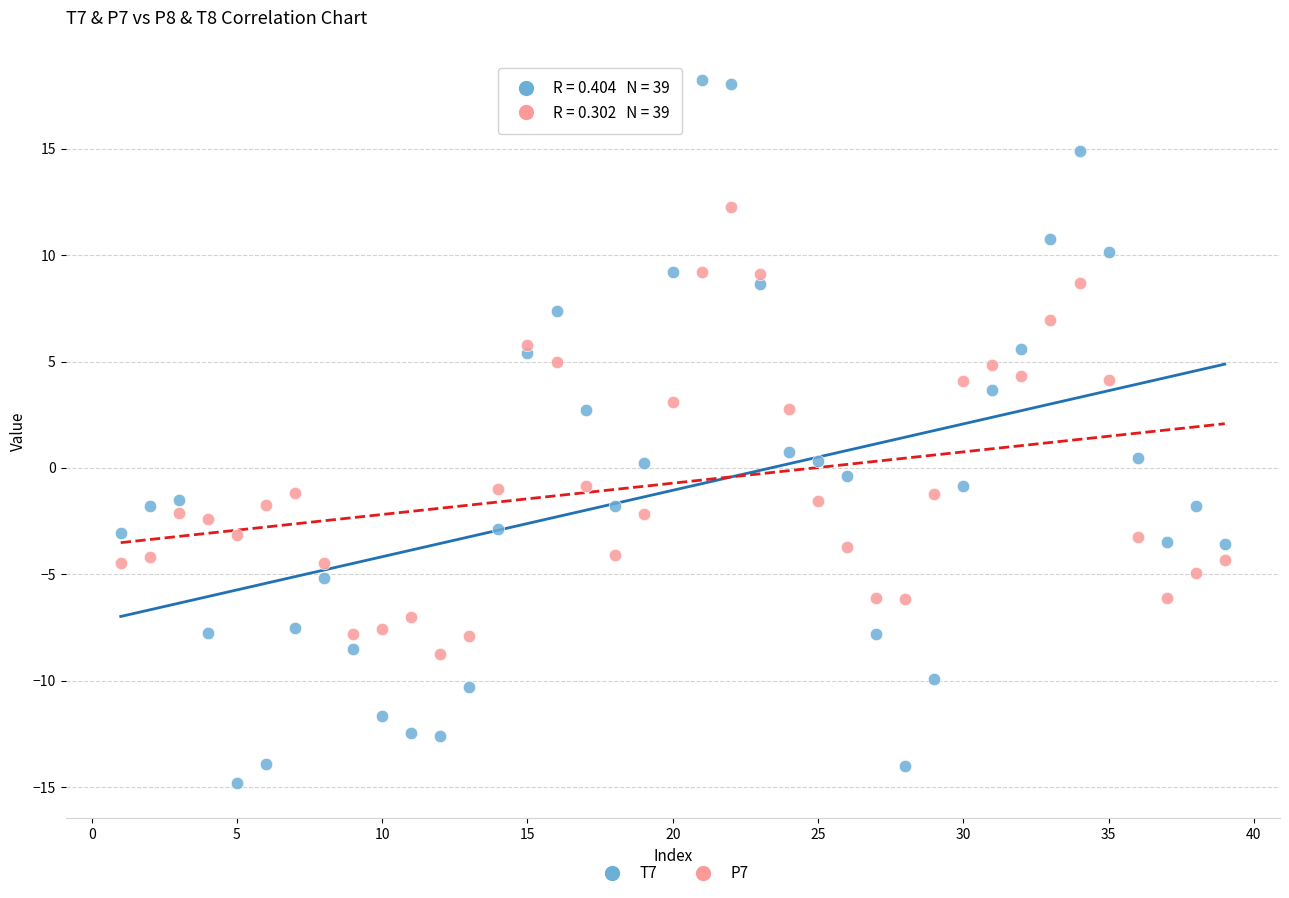

What are all the series names shown in the legend?

T7, P7